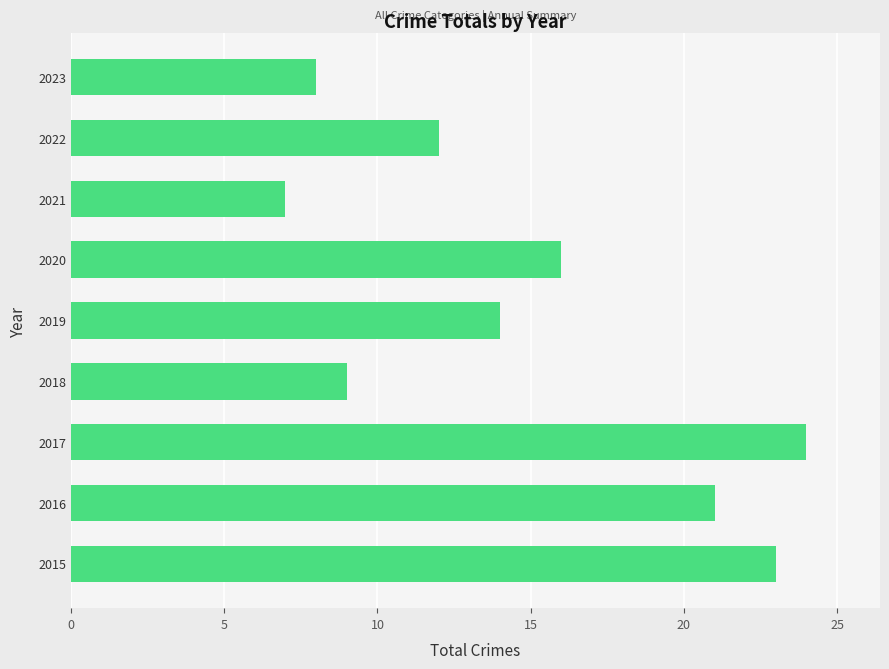

What is the average value?

15